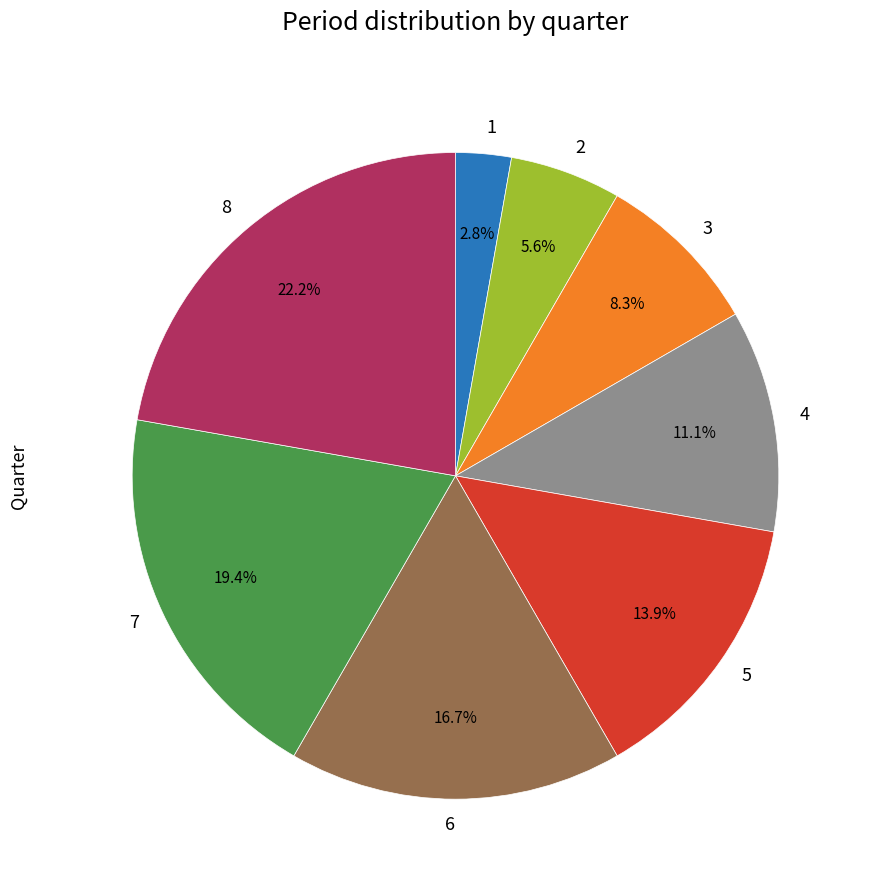

Which slice is the largest?

8